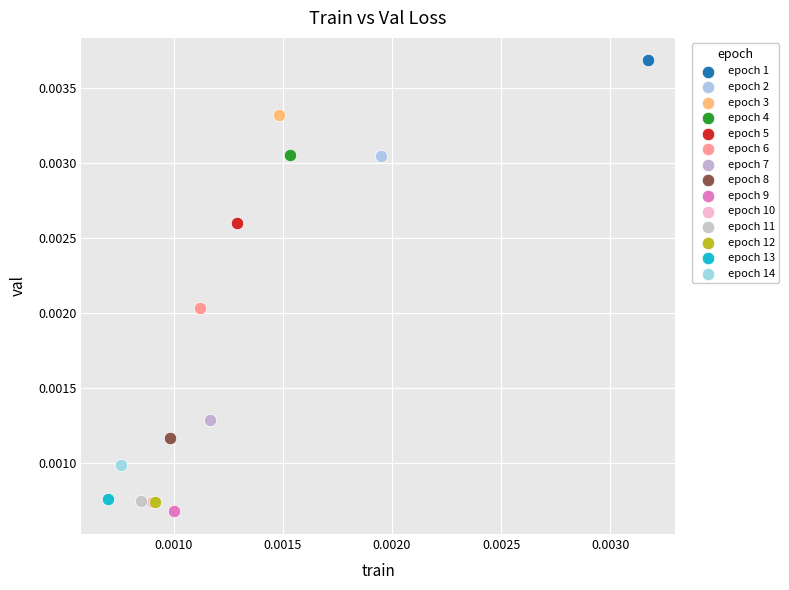

Which series contains the lowest Y value?

epoch 9